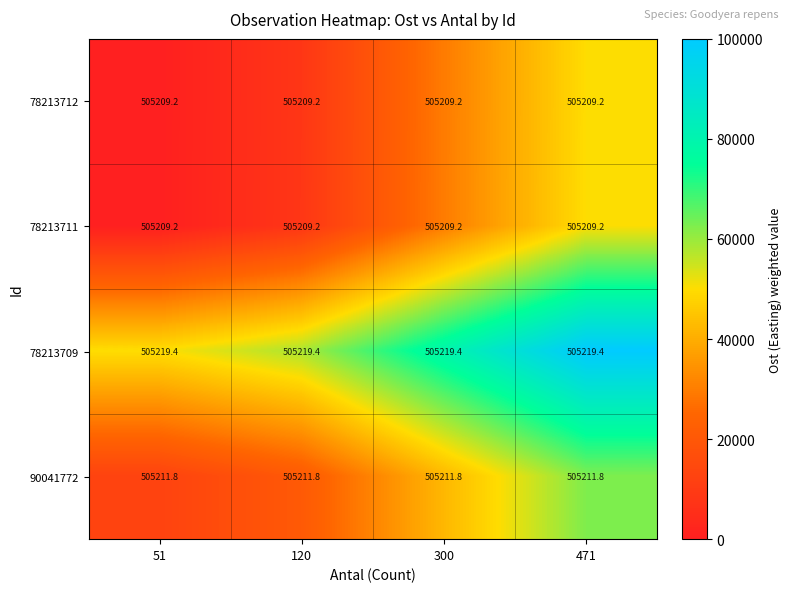

What is the spread (max minus min) of values at 51?

10.2